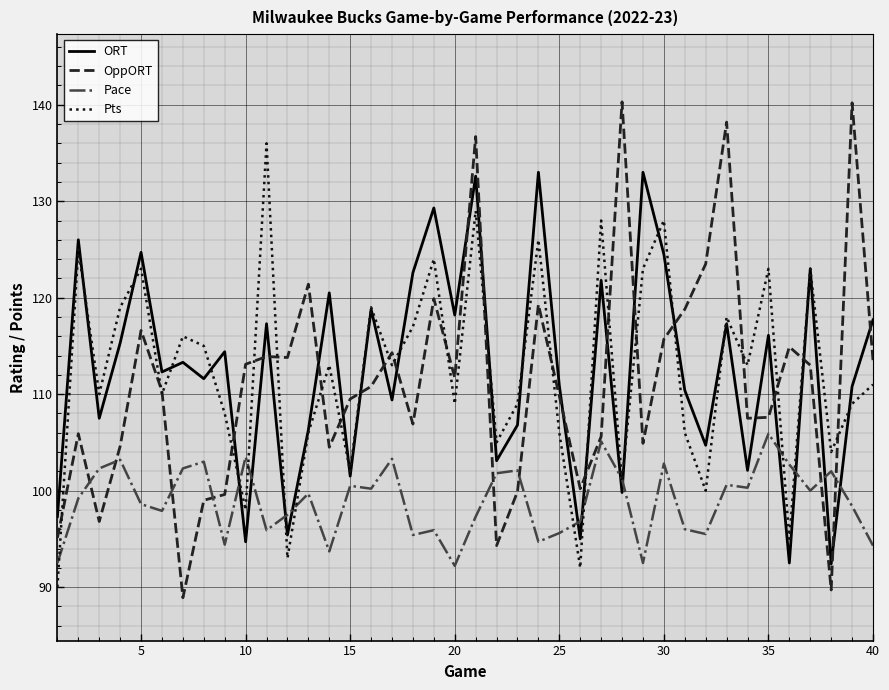

Rank the series by their maximum value, from lowest to highest.

Pace, ORT, Pts, OppORT